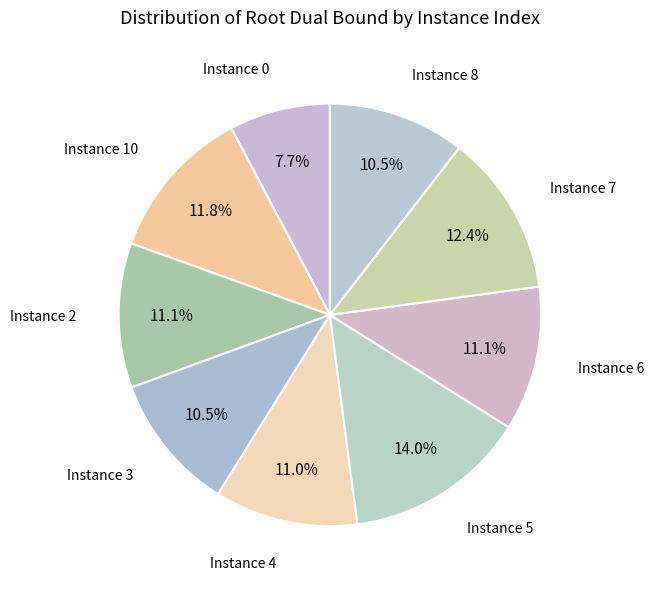

How many segments does this pie chart have?

9